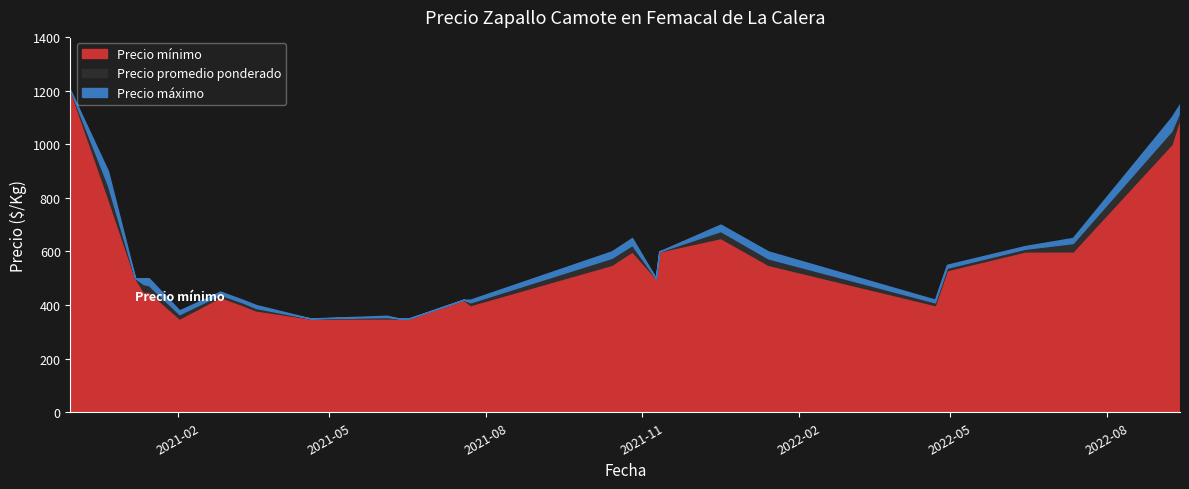

Where is the first local maximum for Precio maximo?

2021-02-26